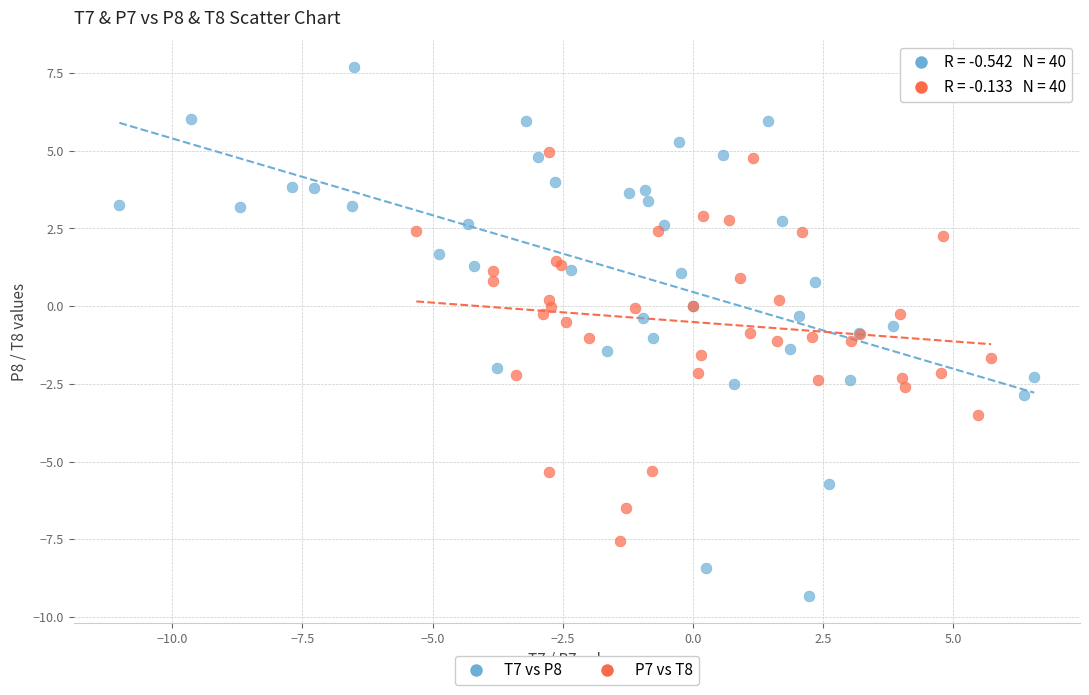

Which series contains the lowest Y value?

T7 vs P8